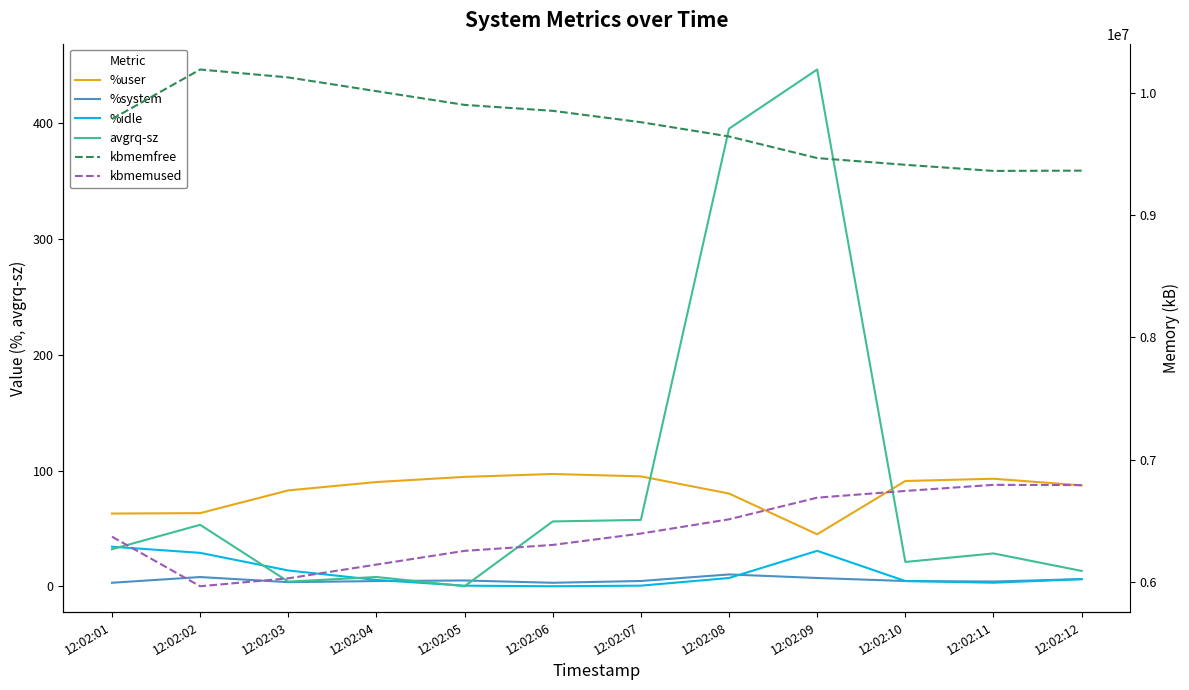

Does the chart have visible grid lines?

No